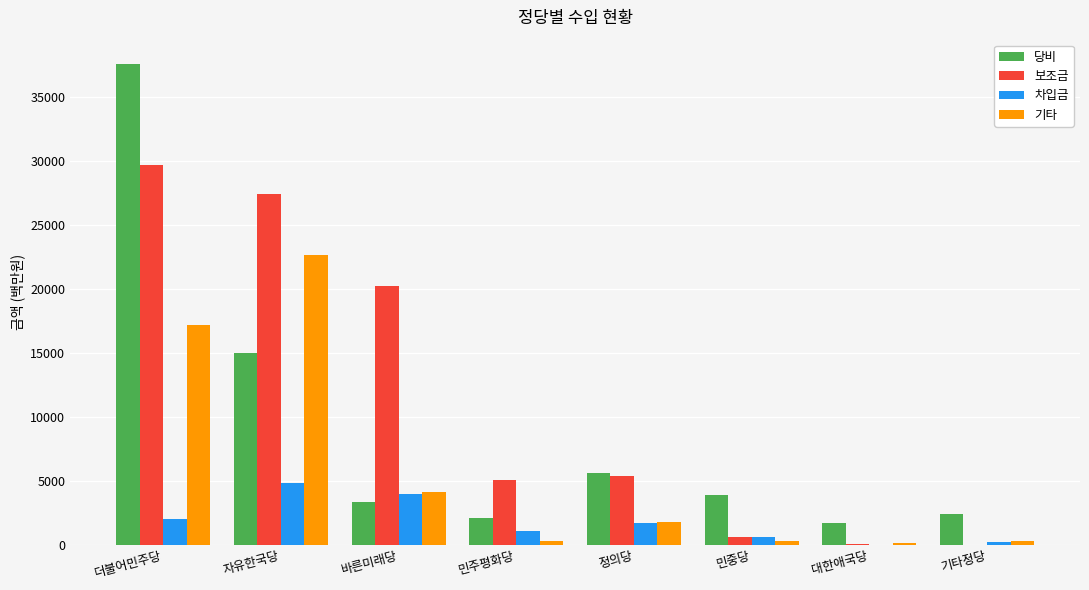

What is the sum of the 보조금 values at 자유한국당 and 민중당?

28010